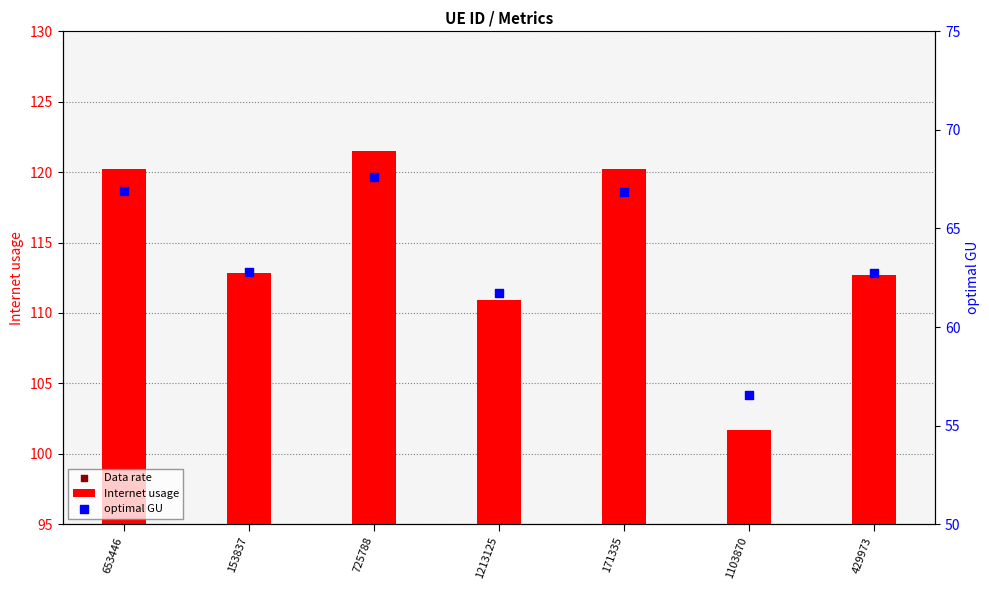

Which series reaches the minimum Y coordinate?

Data rate